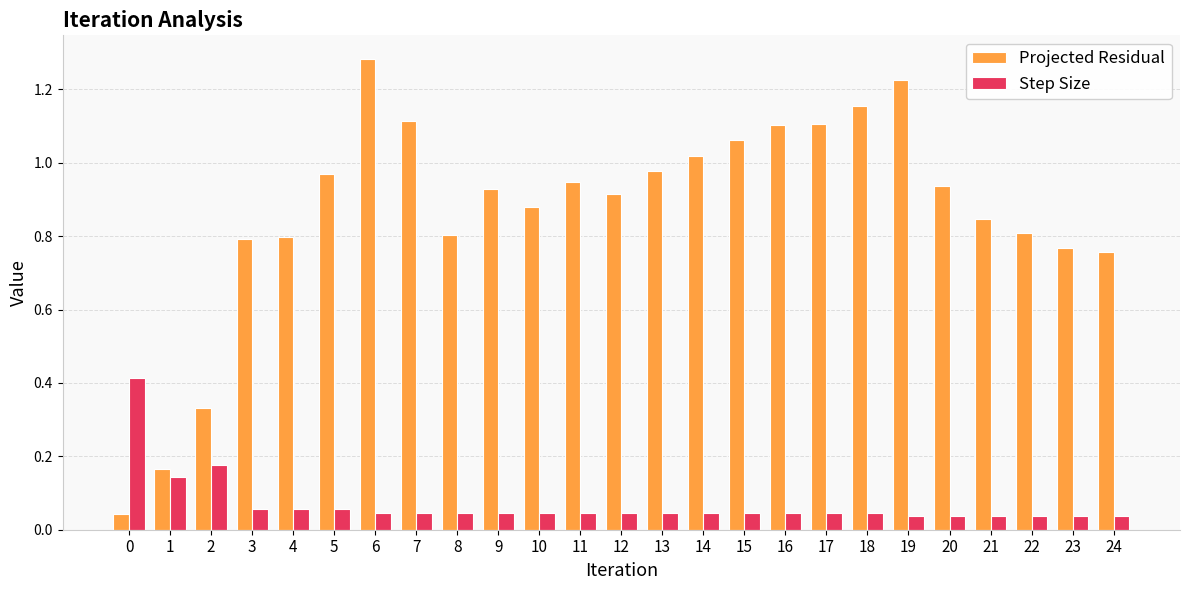

How many groups of bars are there?

25